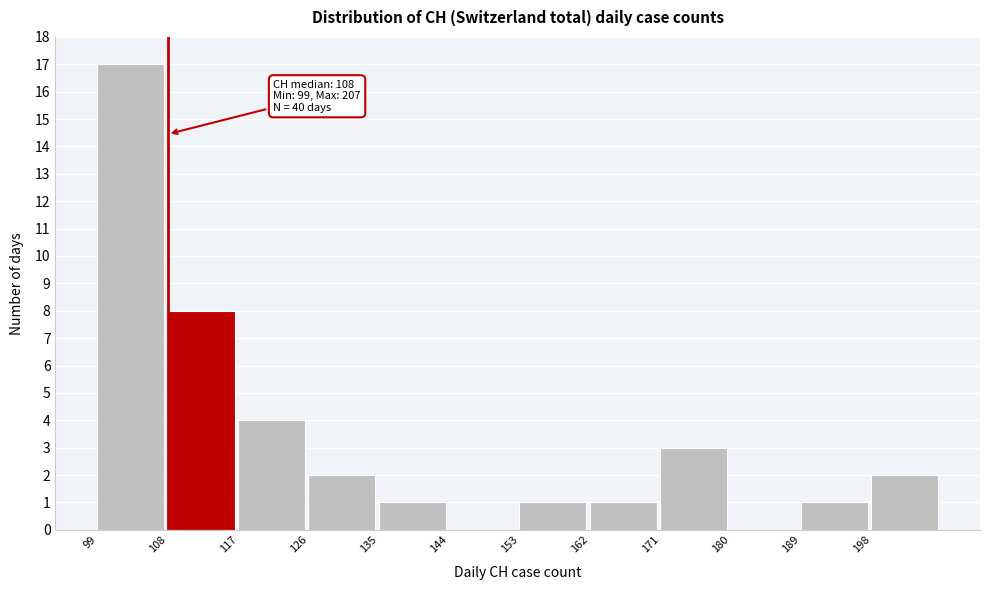

Over which range of the x-axis is the bar tallest?

99 to 108